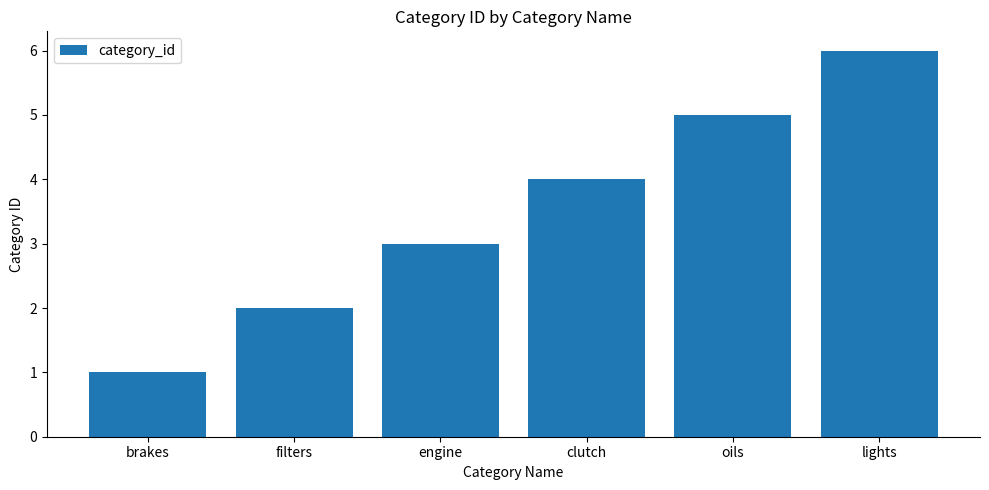

What is the difference between the second highest and minimum values?

4